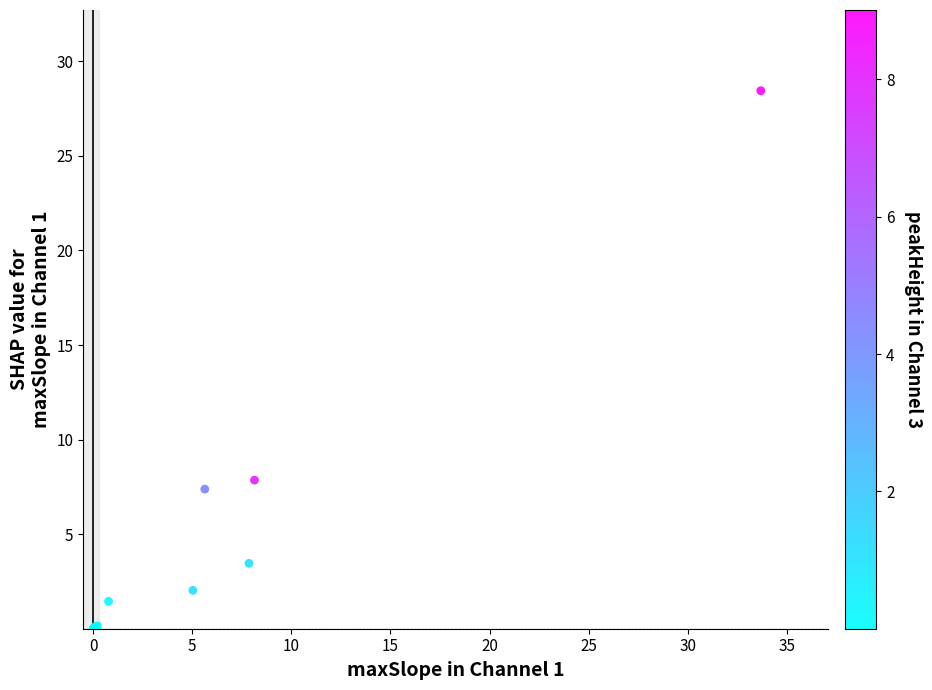

What Y value in the scatter plot is closest to 14?

7.9